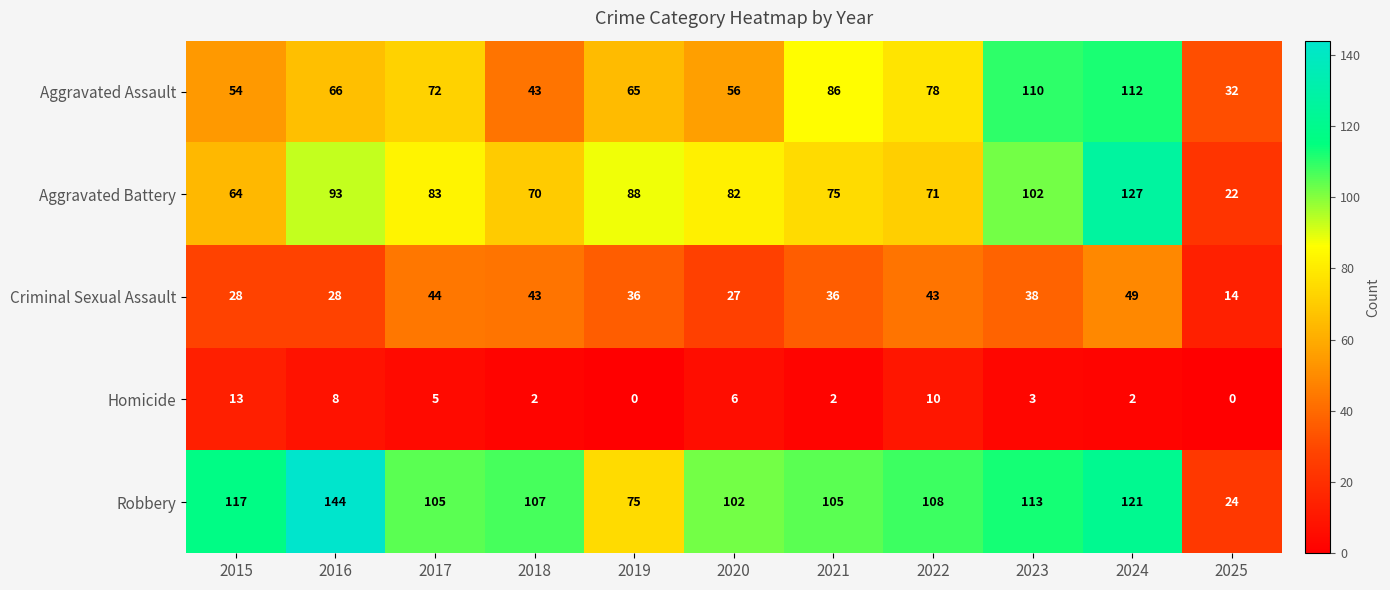

What is the difference between the second highest and second lowest values in the Aggravated Assault series?

67